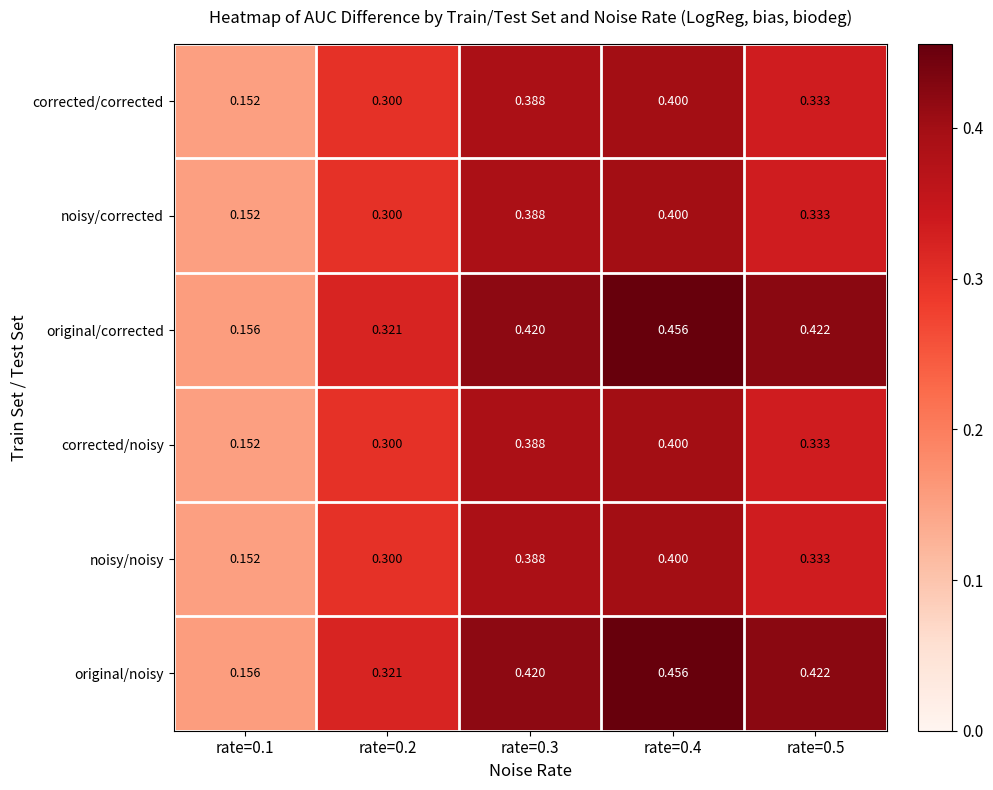

Is the value of original/noisy at rate=0.2 greater than the value of corrected/noisy at rate=0.1?

Yes